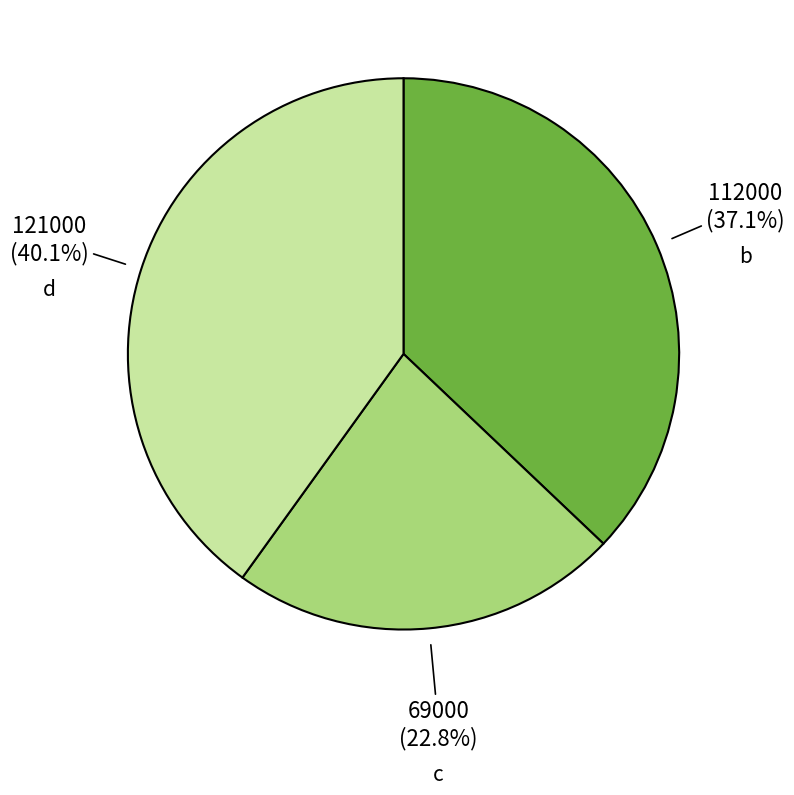

How many slices are in this pie chart?

3